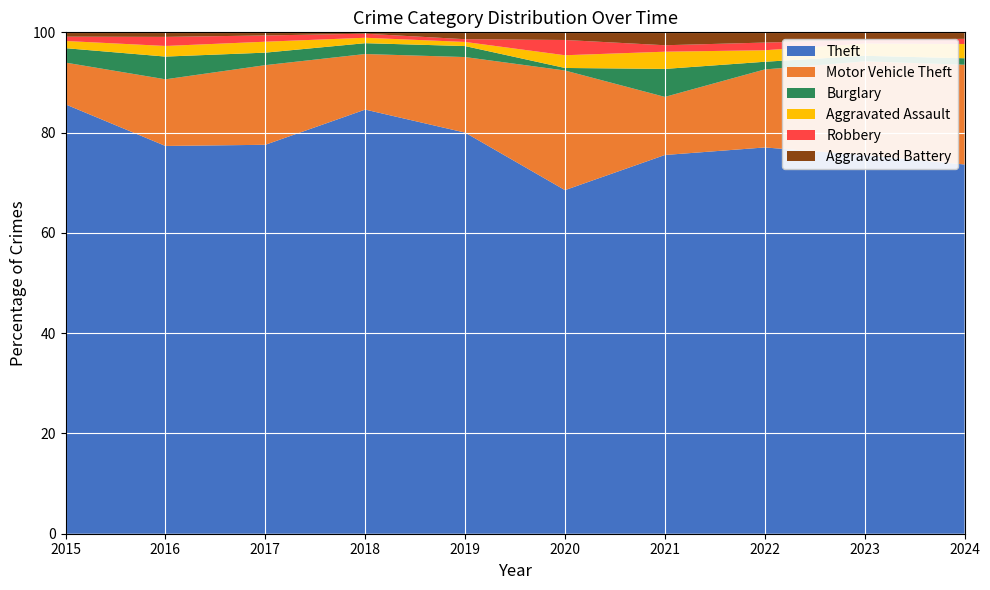

Reading left to right, what are all the values shown in this chart?

Theft: 298	256	249	313	292	135	176	302	339	285
Motor Vehicle Theft: 29	44	51	41	55	47	27	61	84	77
Burglary: 10	15	8	8	8	1	13	6	5	5
Aggravated Assault: 5	7	7	4	3	5	8	9	11	11
Robbery: 3	6	4	3	2	6	3	6	3	4
Aggravated Battery: 3	3	2	1	5	3	6	8	7	5